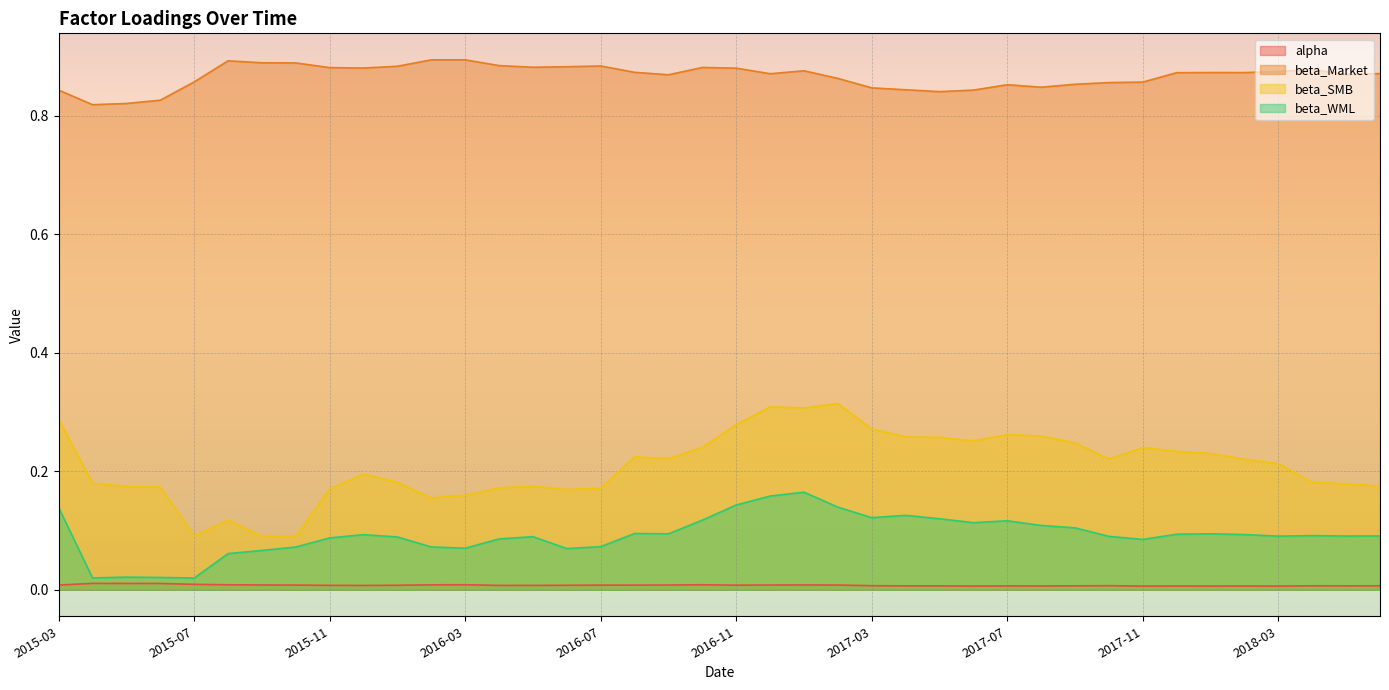

At which category does beta_WML reach its first local valley?

2015-04